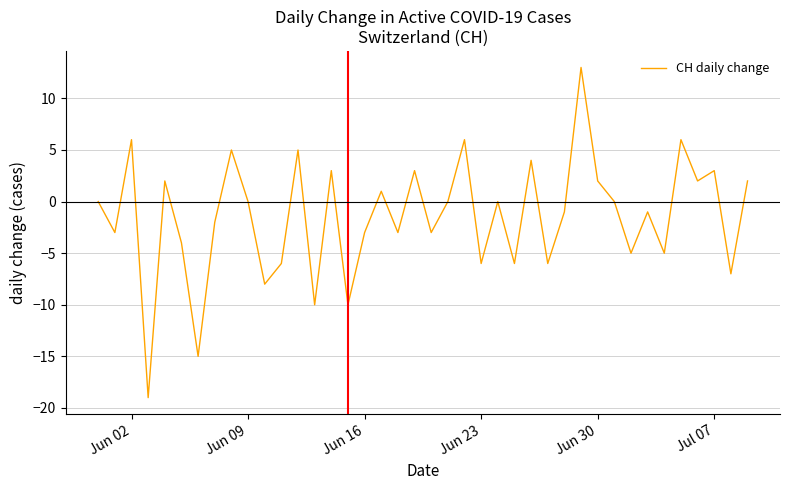

What is the sum of all values?

-60